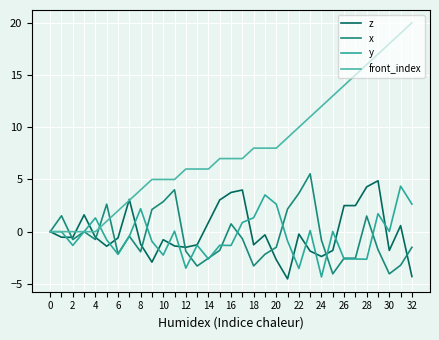

How many lines are shown in the chart?

4